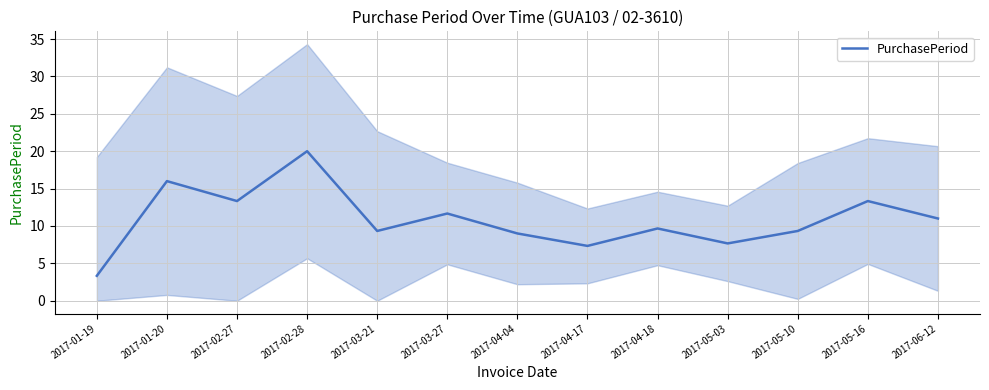

List the labels in order of value, largest first.

2017-02-28, 2017-01-20, 2017-02-27, 2017-05-16, 2017-03-27, 2017-06-12, 2017-04-18, 2017-03-21, 2017-05-10, 2017-04-04, 2017-05-03, 2017-04-17, 2017-01-19